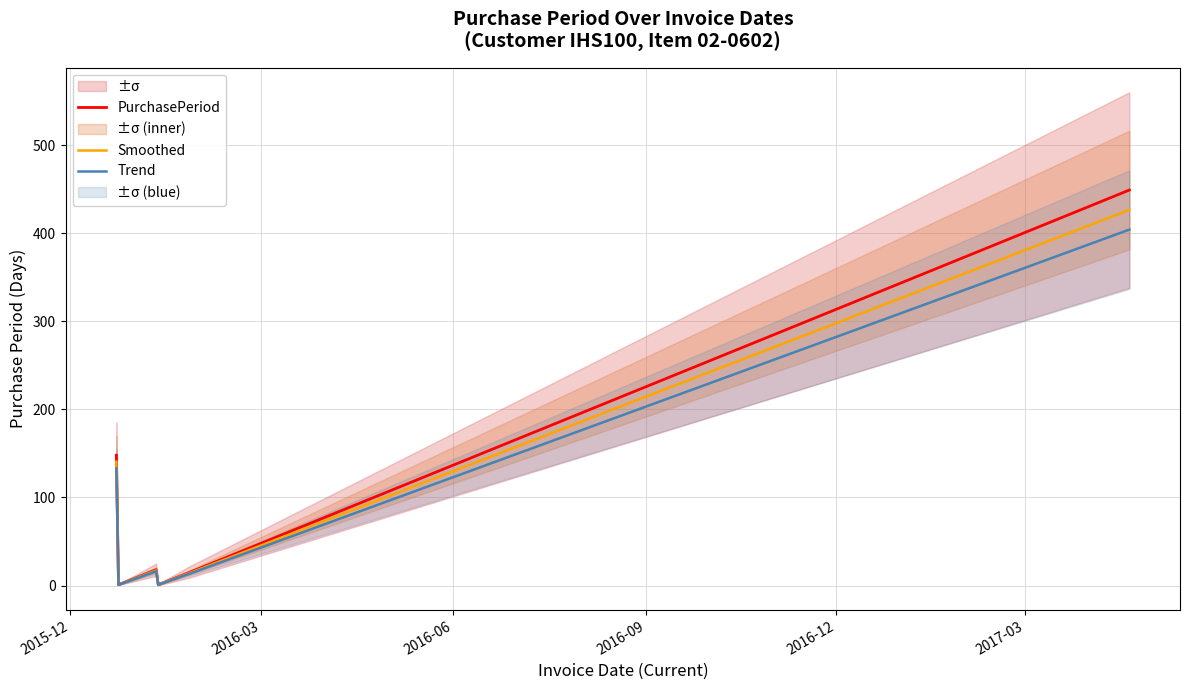

What is the label of the 2nd point from the left?

2016-03